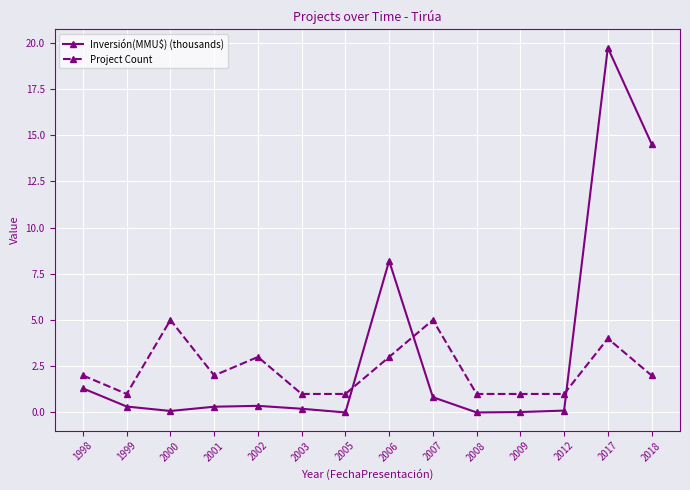

What are all the series names shown in the legend?

Inversión(MMU$) (thousands), Project Count